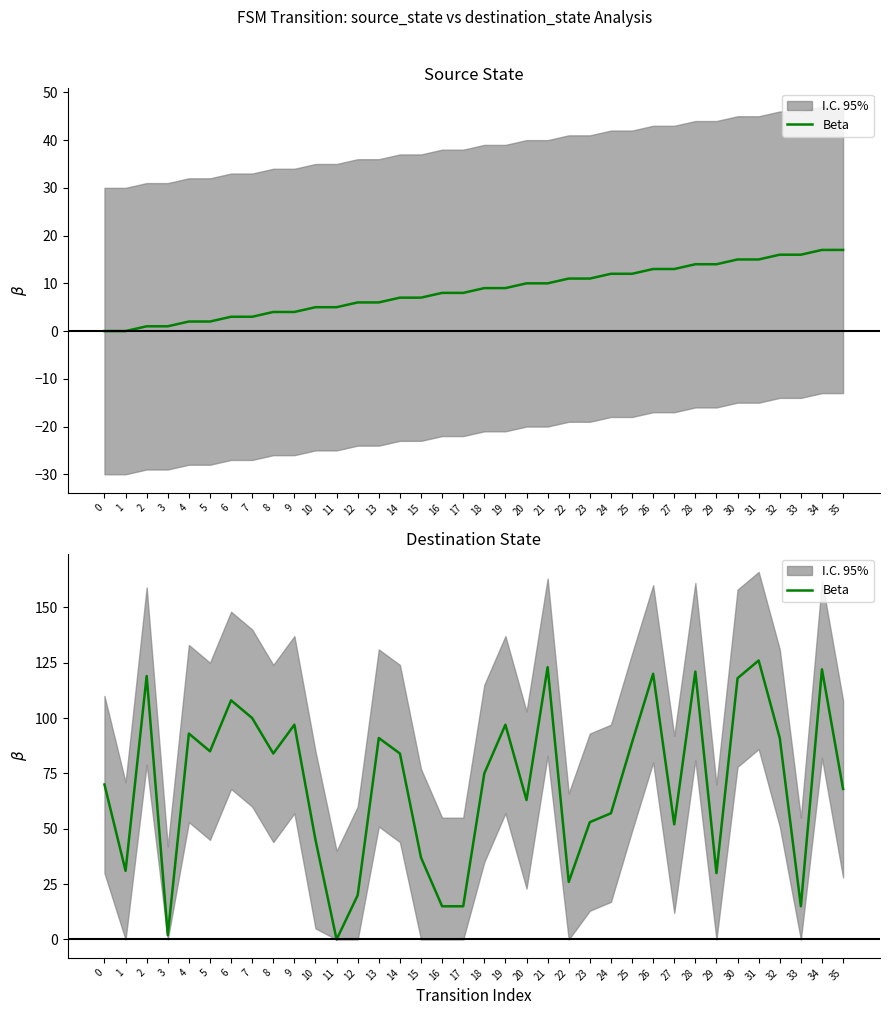

Where is the first local maximum?

2